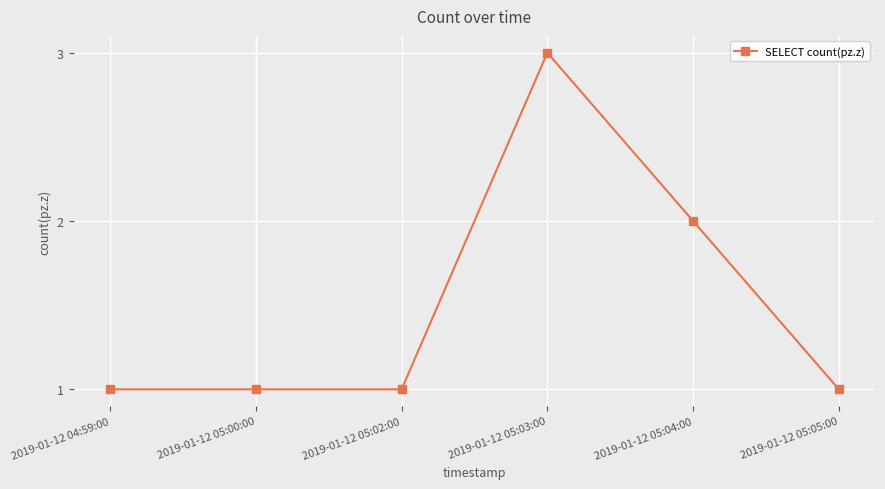

Reading left to right, what are all the values shown in this chart?

1	1	1	3	2	1